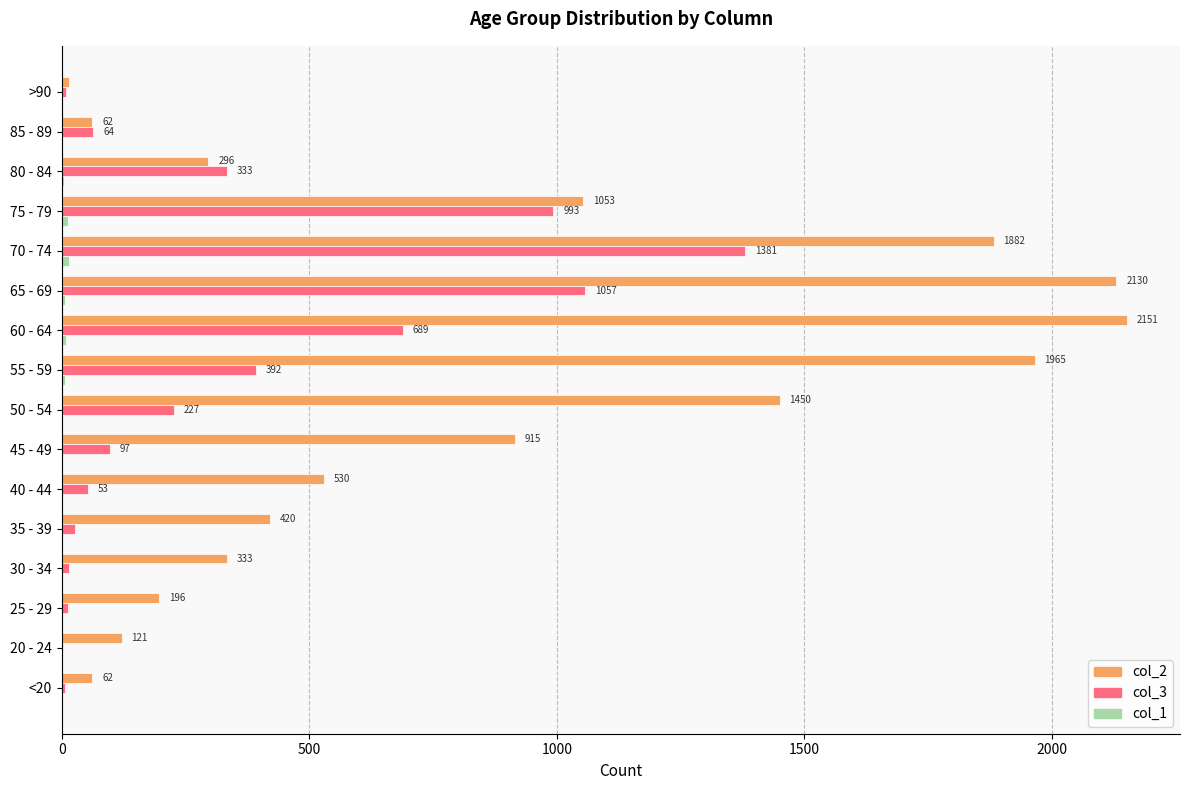

Which category has the highest value across all series?

60 - 64